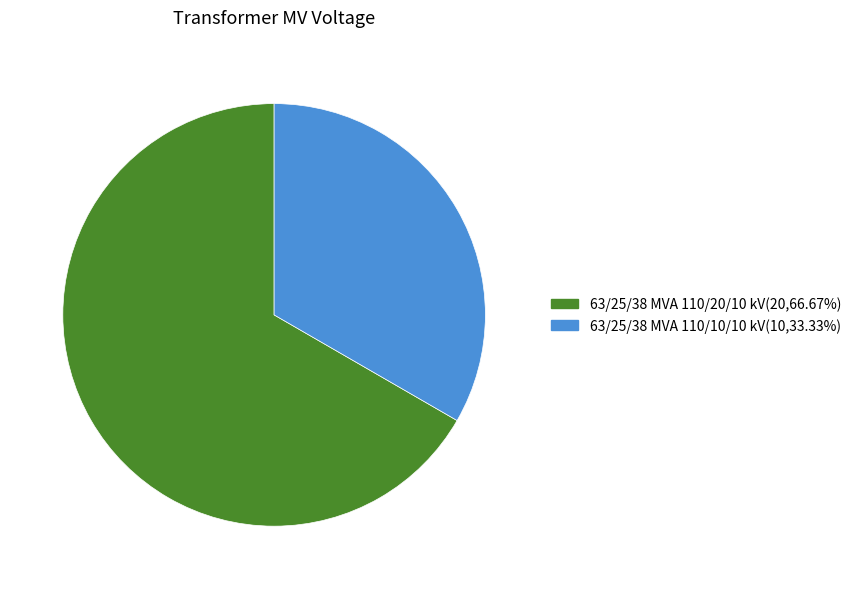

Between 63/25/38 MVA 110/10/10 kV and 63/25/38 MVA 110/20/10 kV, which is larger?

63/25/38 MVA 110/20/10 kV